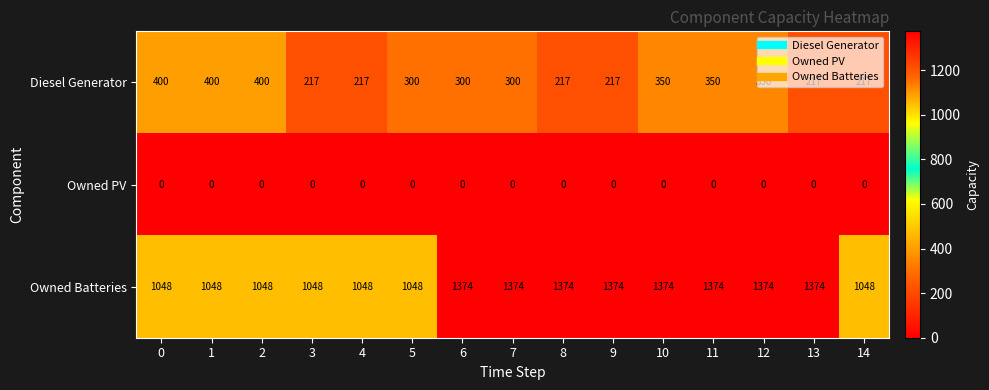

What is the sum of all Diesel Generator values?

4452